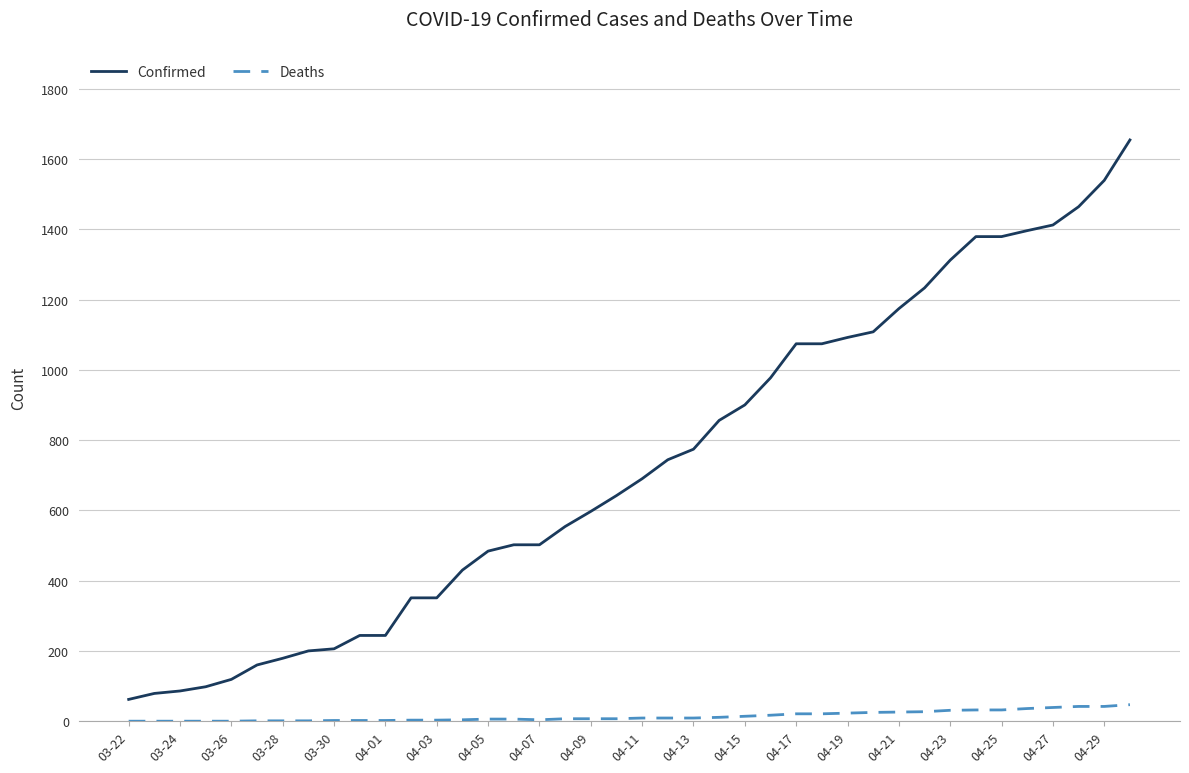

What is the highest value of the Confirmed series?

1654